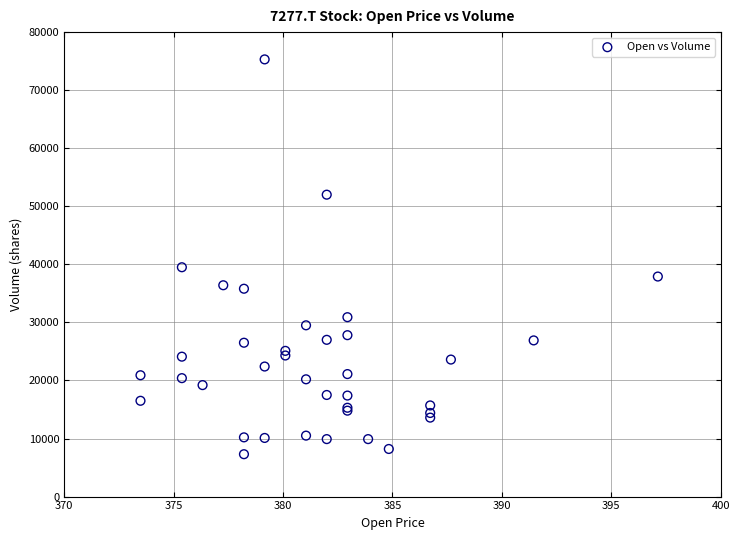

What Y value in the scatter plot is closest to 41300?

39500